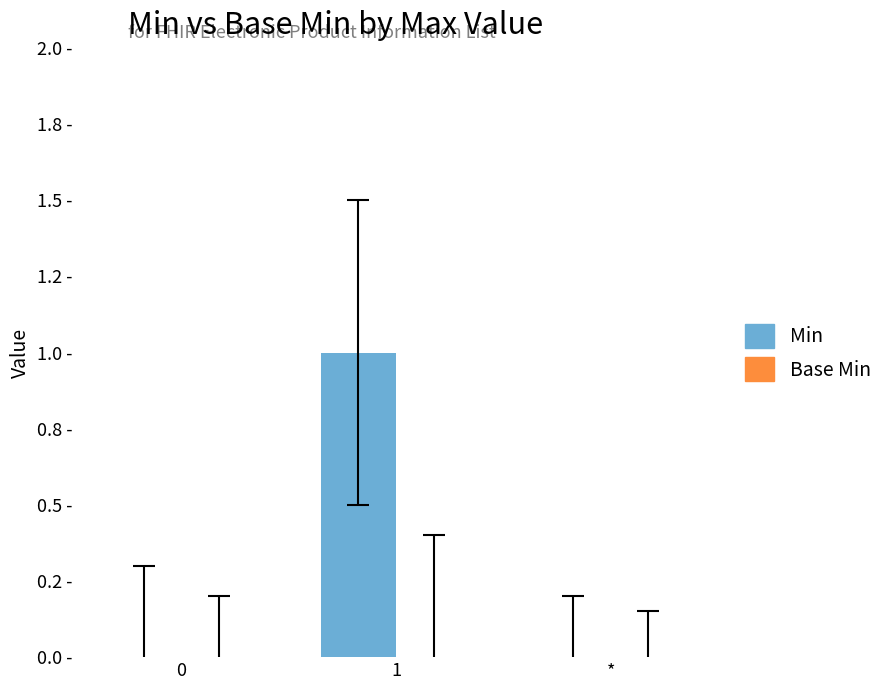

Are the bars horizontal?

No